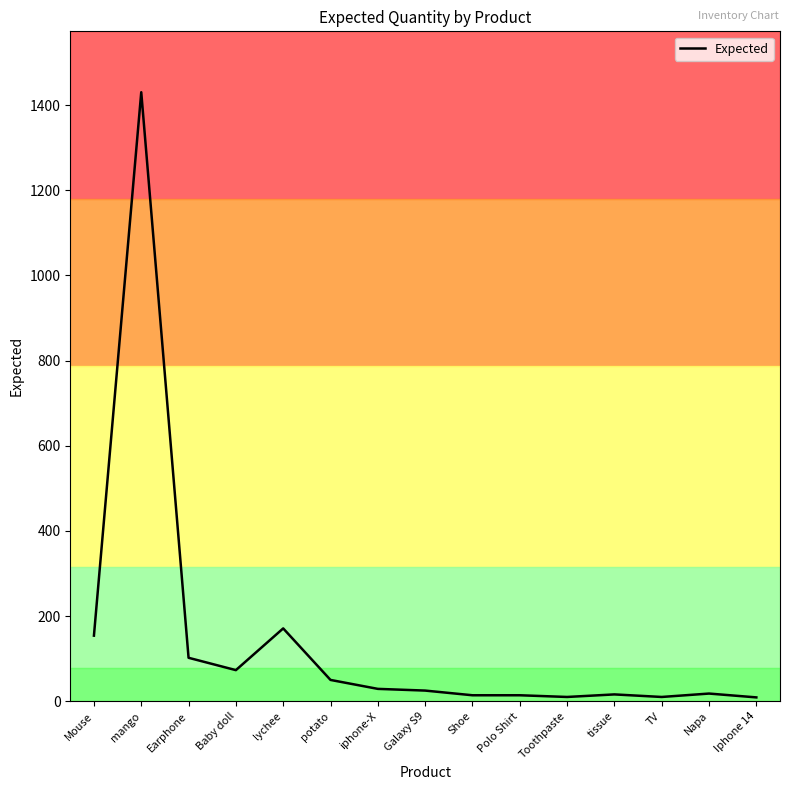

The value at mango is 1430. True or false?

True